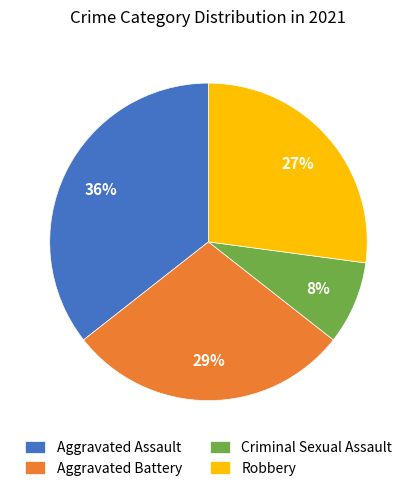

Does Aggravated Battery represent more than half of the total?

No